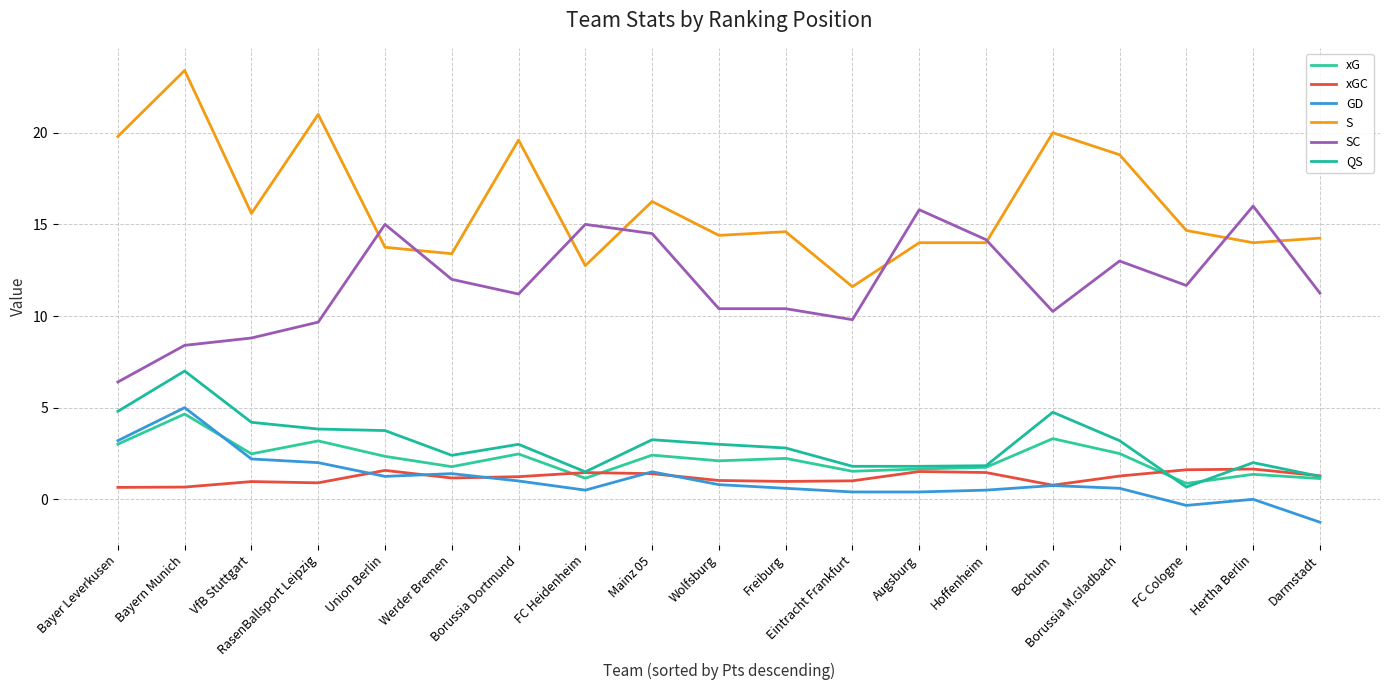

What is the total value across all series at Mainz 05?

39.3